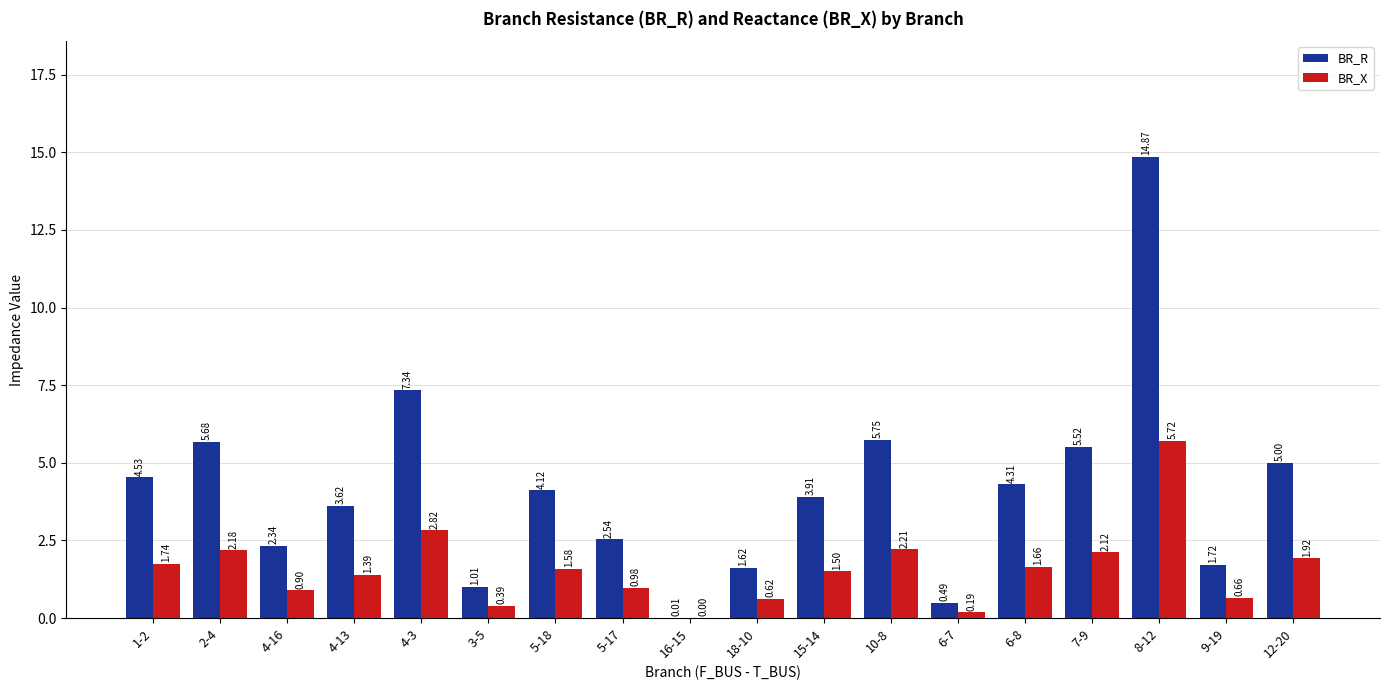

Between 1-2 and 3-5, which series saw the biggest shift?

BR_R